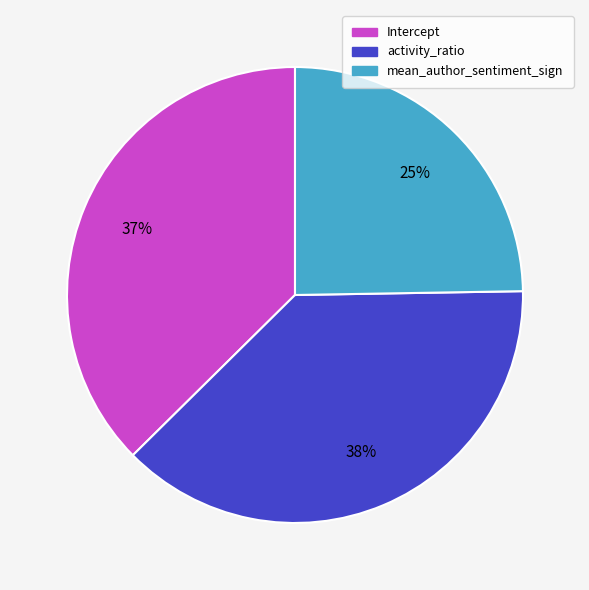

Is it true that mean_author_sentiment_sign is 25% of the pie?

True